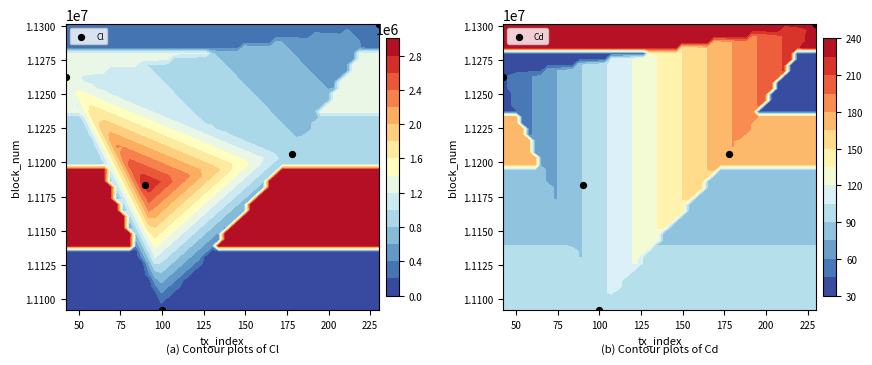

Which series has the widest spread of values?

Cl